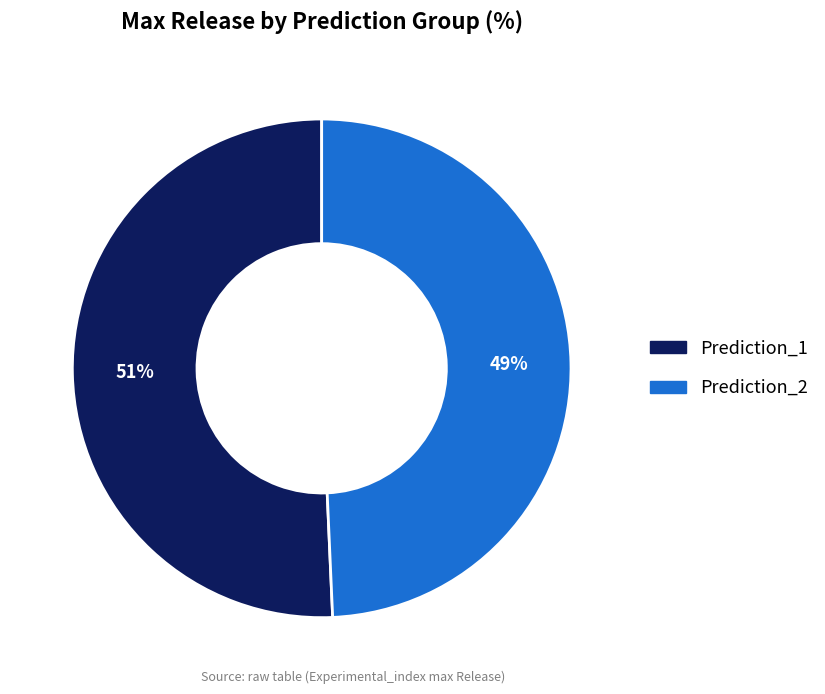

To the nearest percent, what is the average slice percentage?

50%